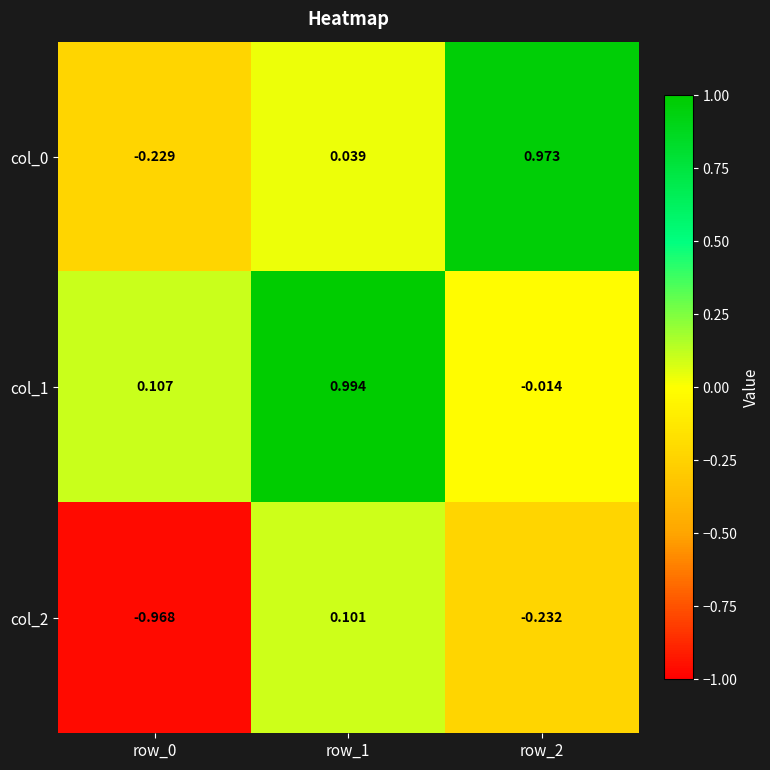

Count the number of data series in this chart.

3